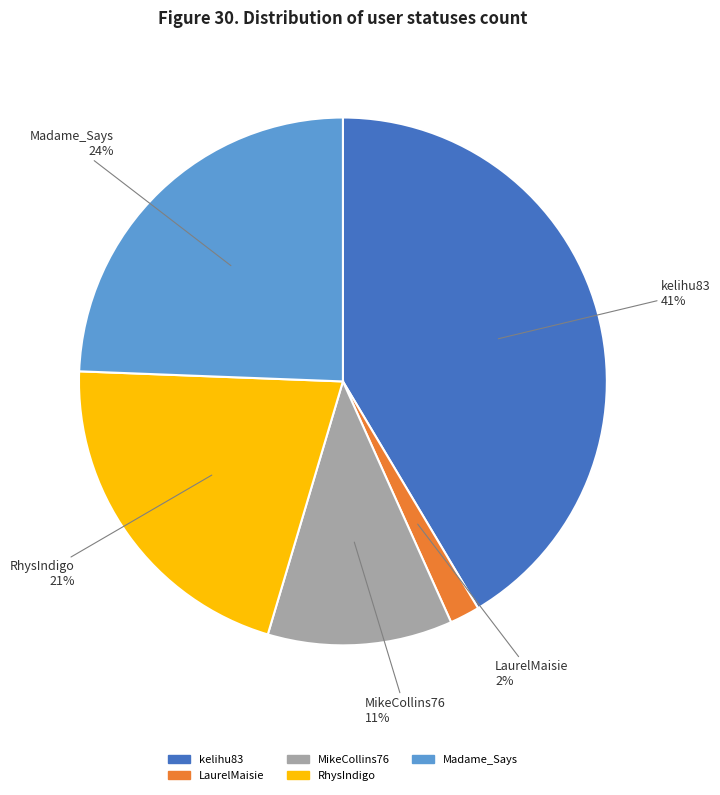

To the nearest percent, what is the combined percentage of RhysIndigo and LaurelMaisie?

23%